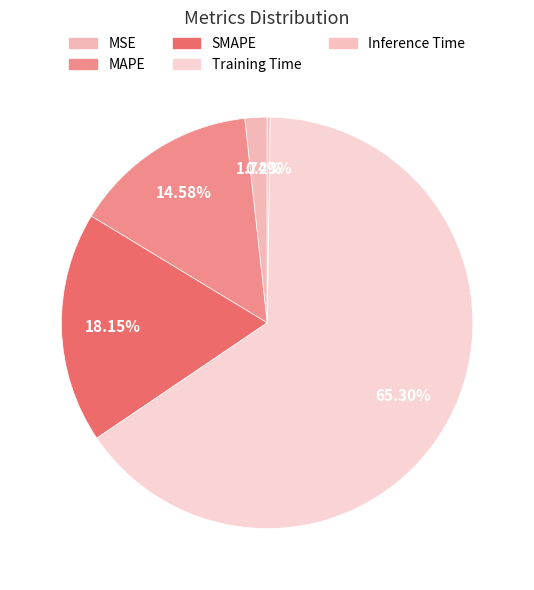

What is the change in value from SMAPE to Inference Time?

-0.5